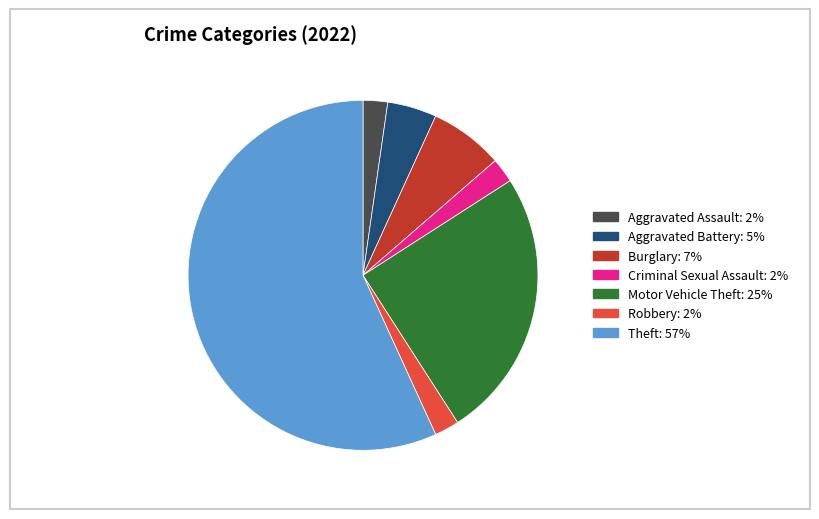

Which slice represents more than half of the pie?

Theft